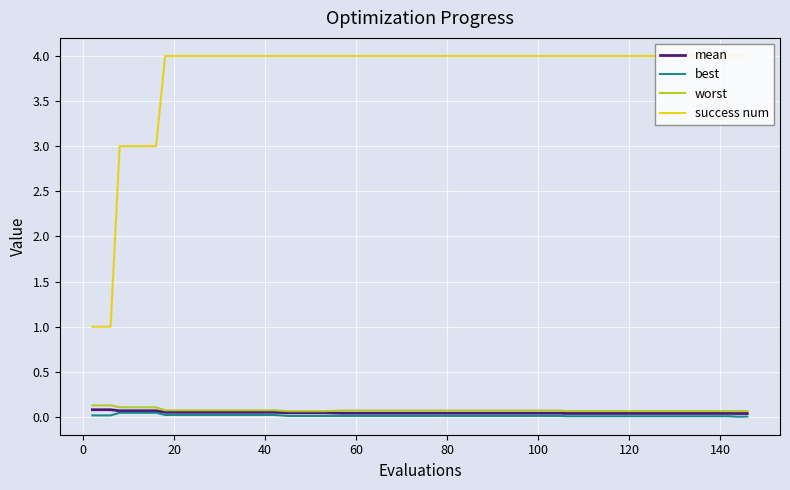

Which series has the widest spread of values?

success num